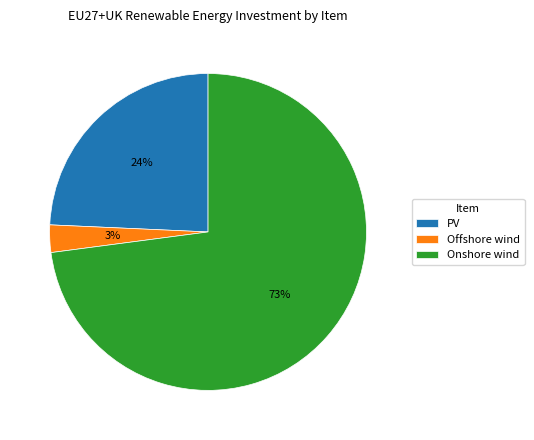

Is there a majority slice in this chart?

Yes